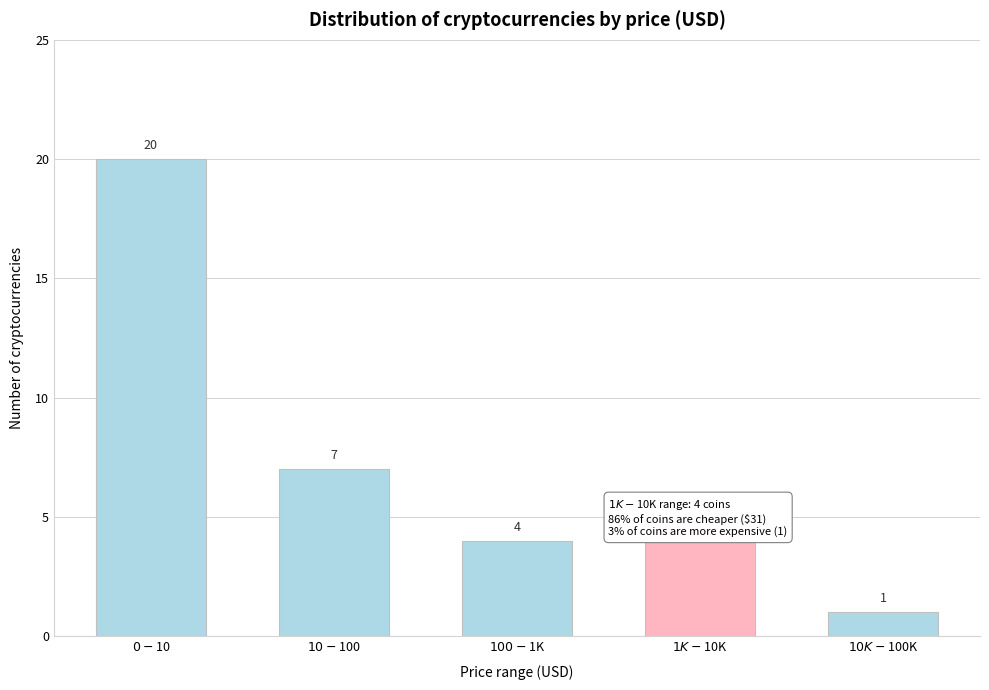

Reading left to right, what are all the values shown in this chart?

20	7	4	4	1